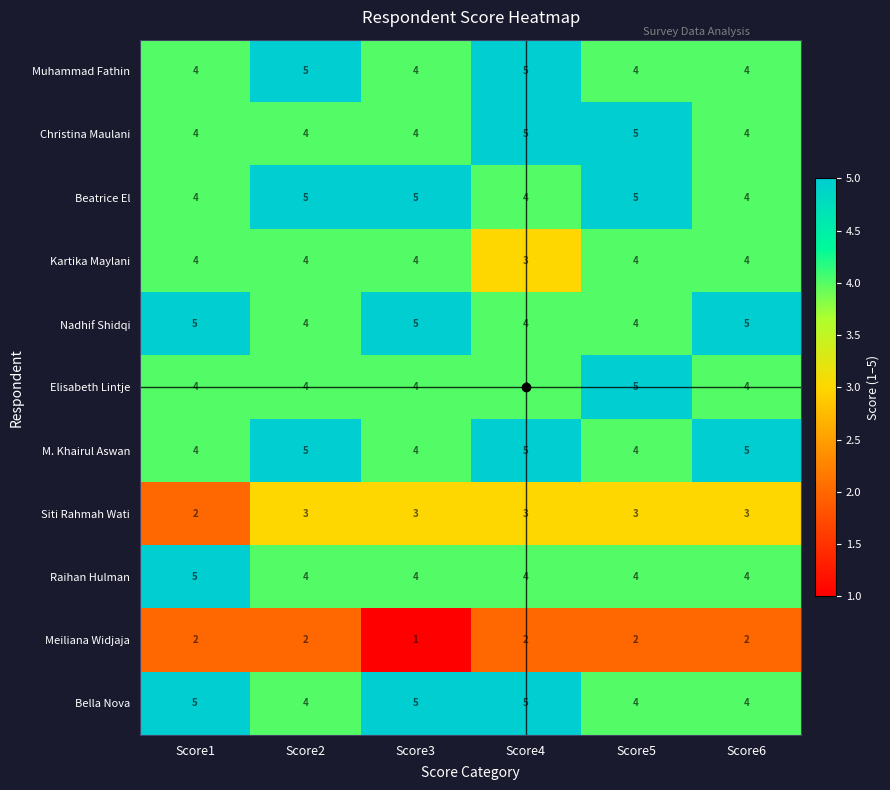

What is the total value across all series at Score6?

43